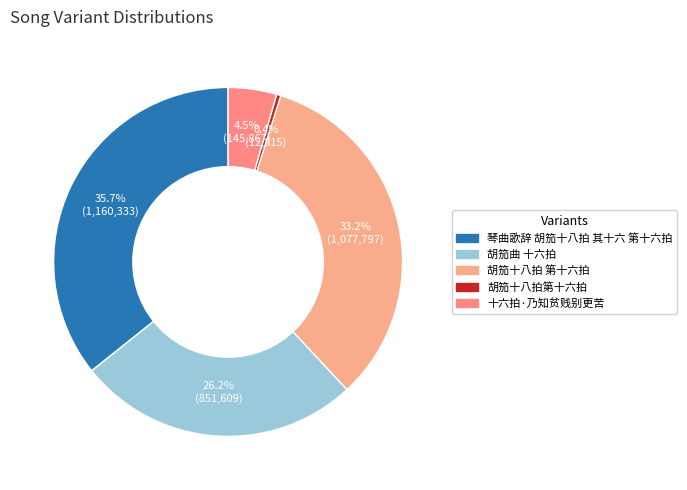

To the nearest percent, what is the average slice percentage?

20%